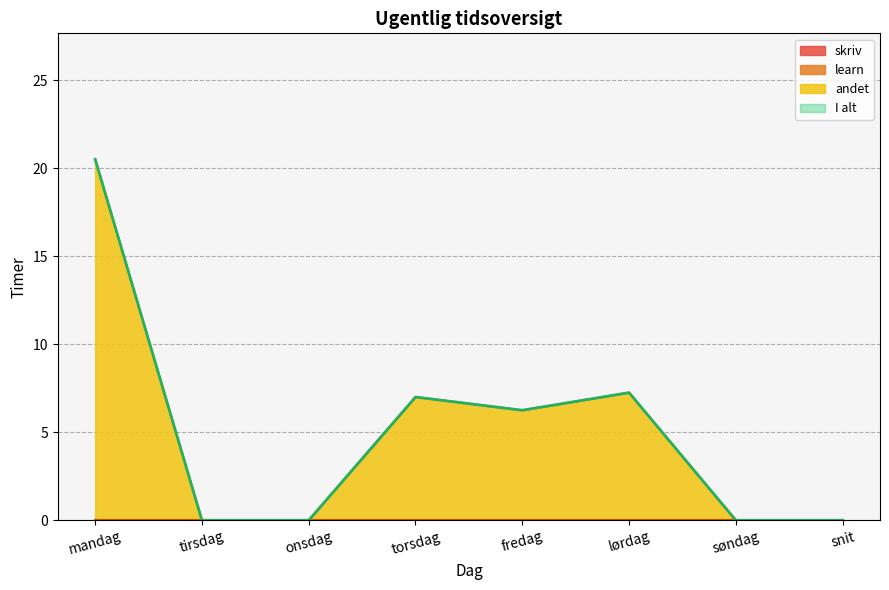

How many lines are shown in the chart?

4